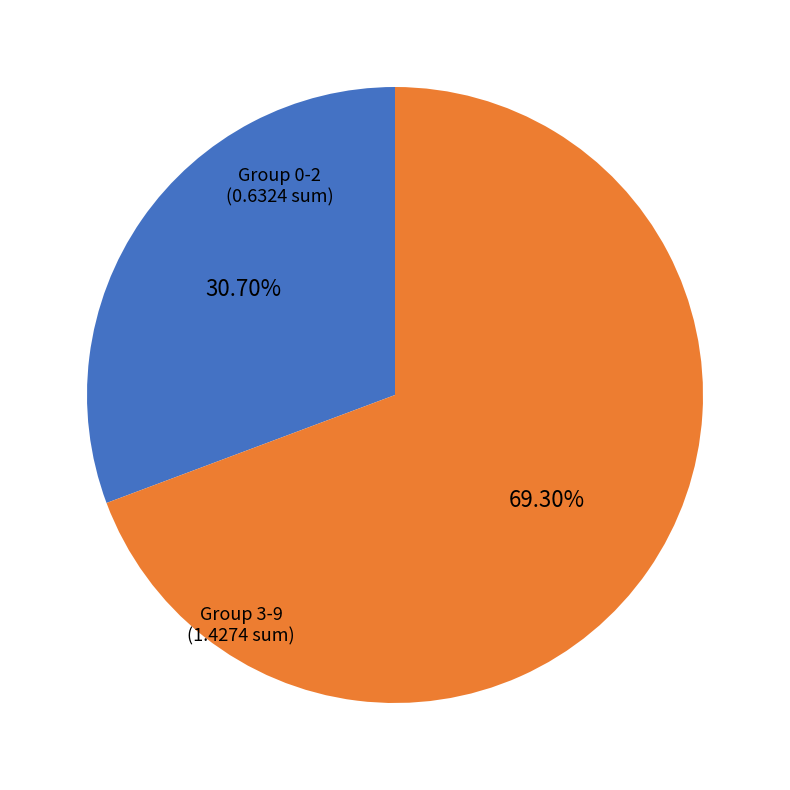

Does any single category account for the majority?

Yes